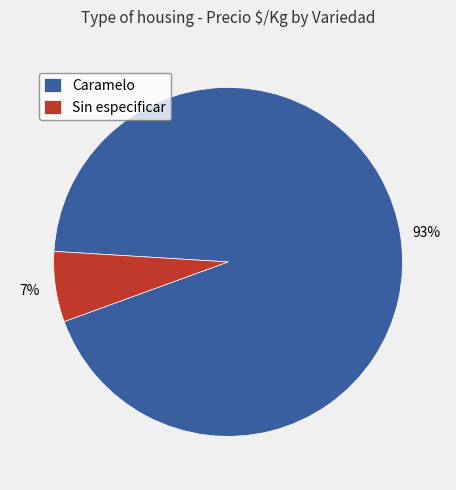

To the nearest percent, what is the combined percentage of Caramelo and Sin especificar?

100%